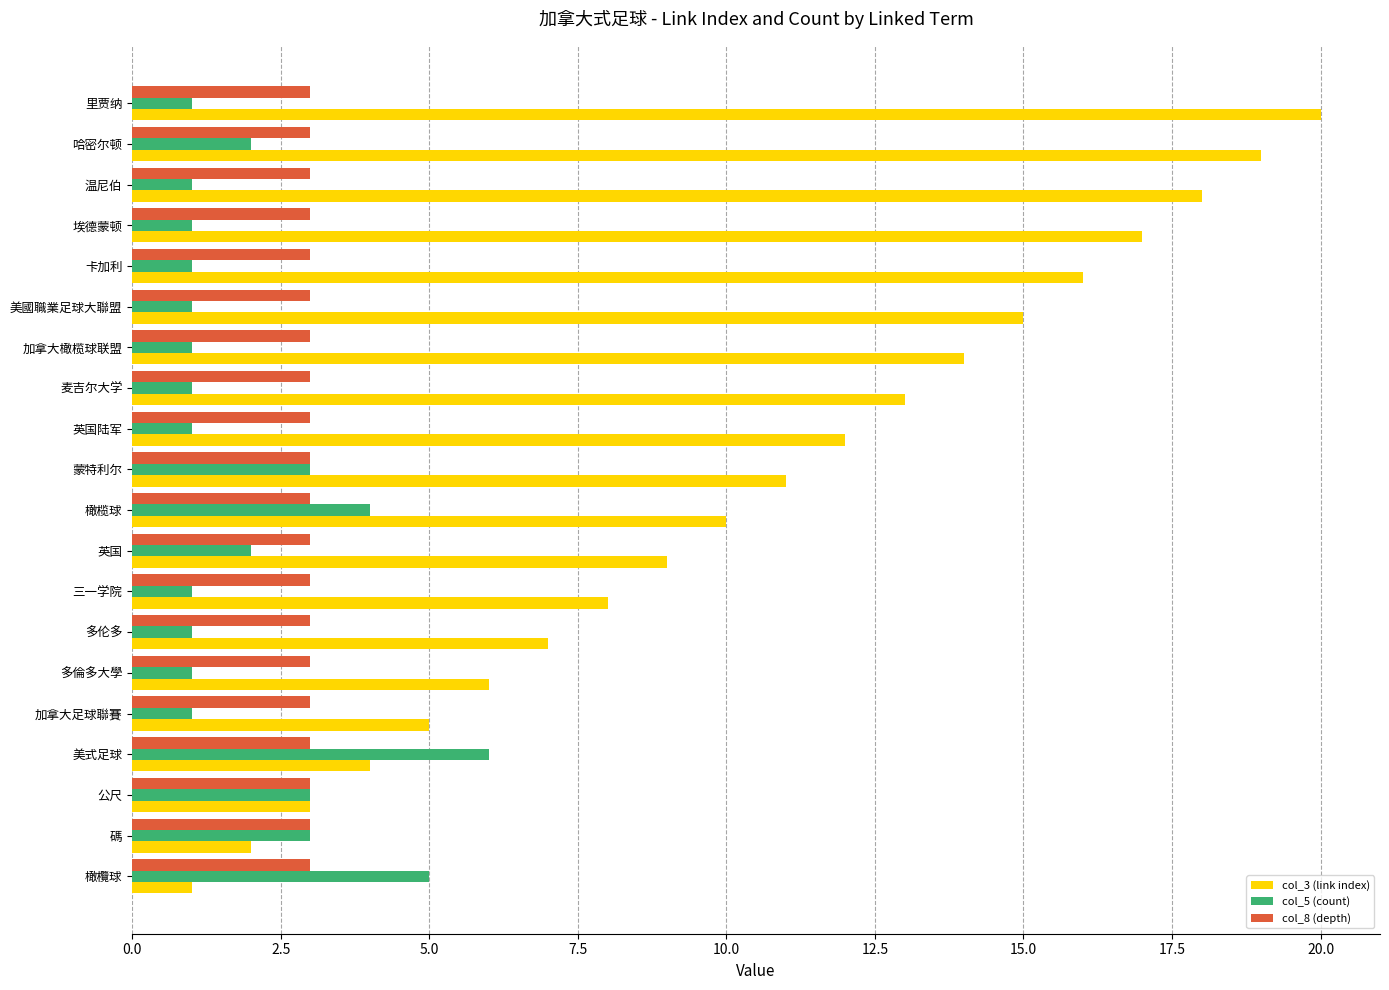

Is the value of col_8 (depth) at 橄榄球 greater than the value of col_3 (link index) at 碼?

Yes